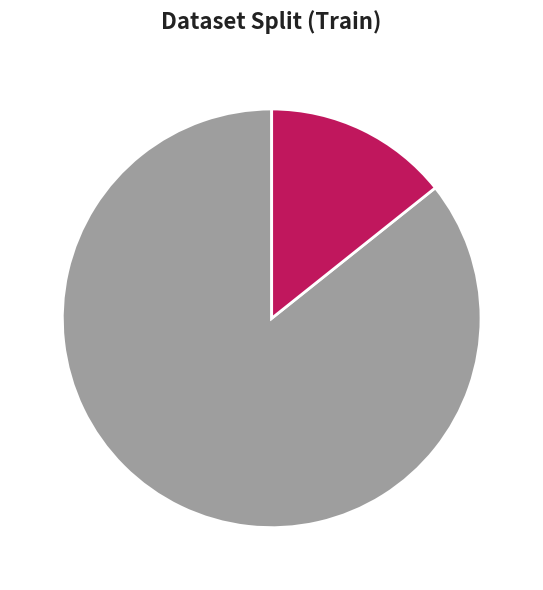

To the nearest percent, what is the average slice percentage?

50%